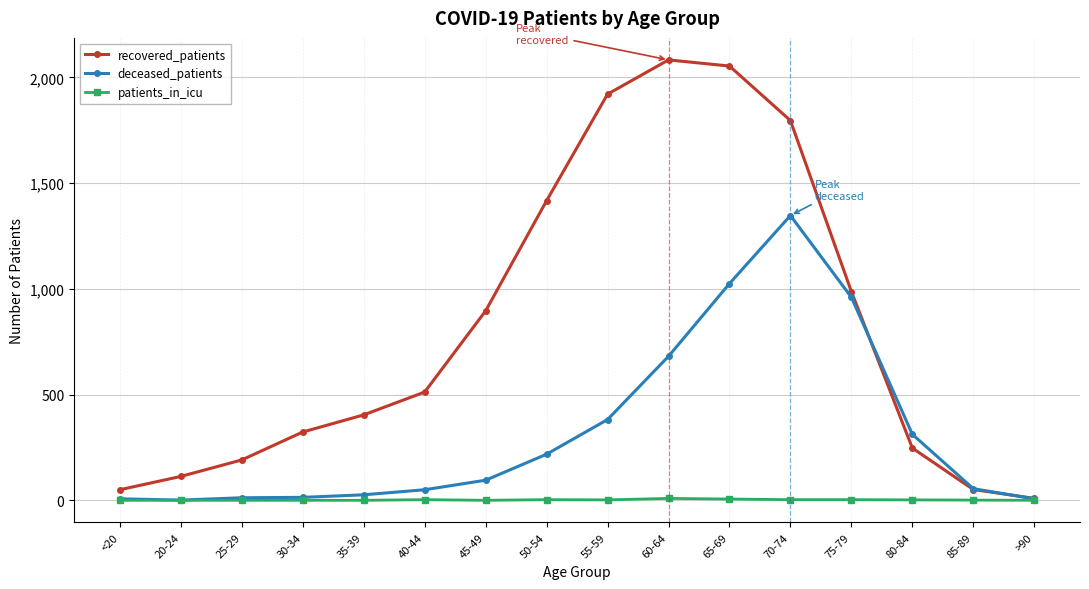

How many distinct data groups are displayed?

3